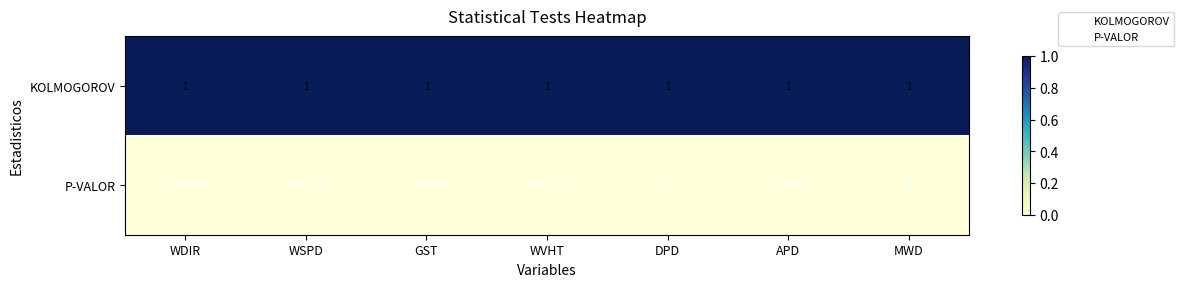

What is the maximum value for KOLMOGOROV?

1.0